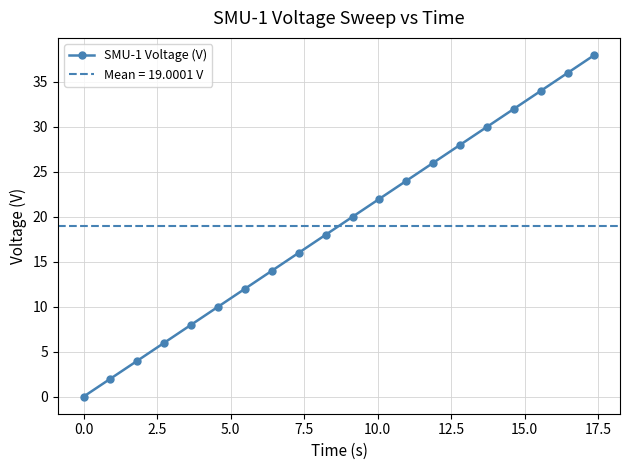

True or false: SMU-1 Voltage (V) has more than 1 interior local peaks.

False